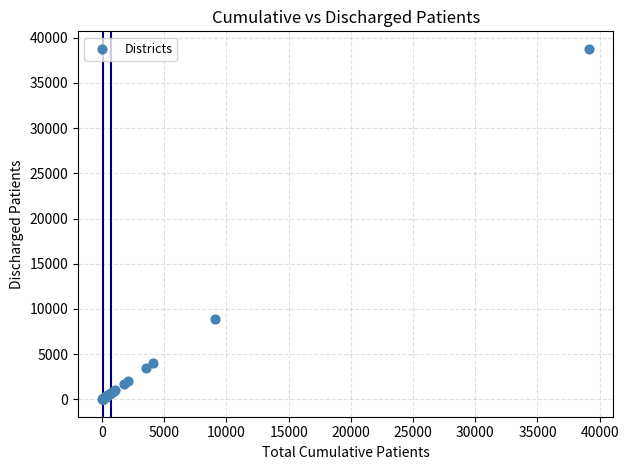

What Y value in the scatter plot is closest to 19391?

8916